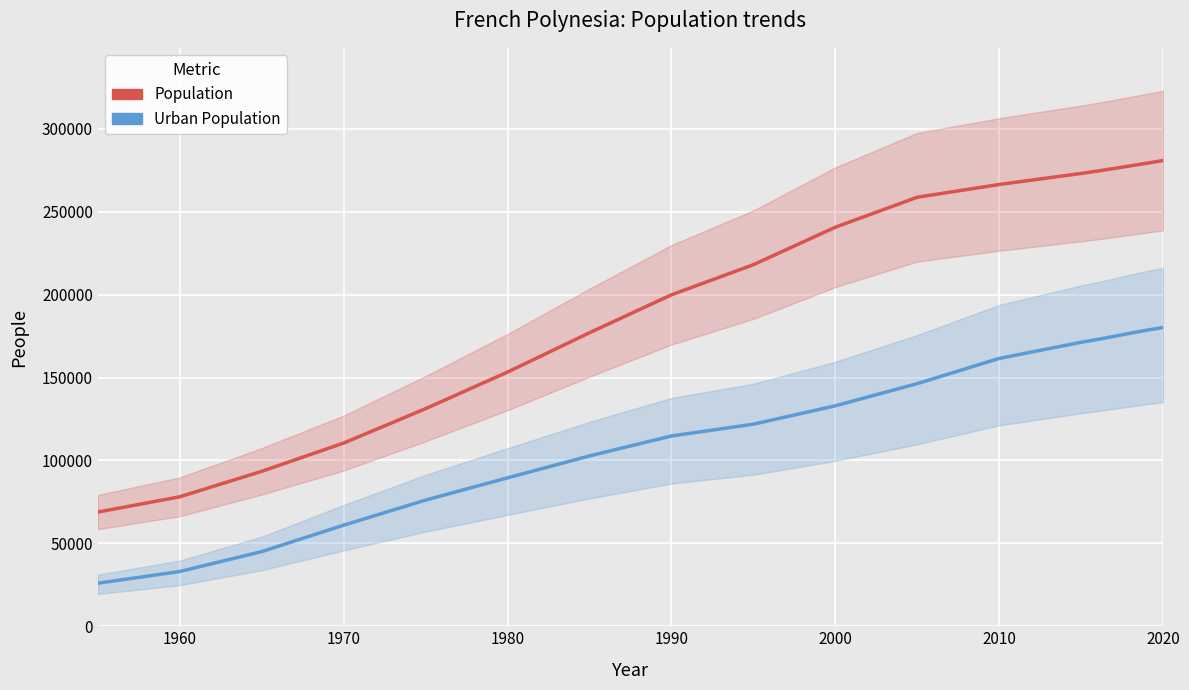

What are all the series names shown in the legend?

Population, Urban Population